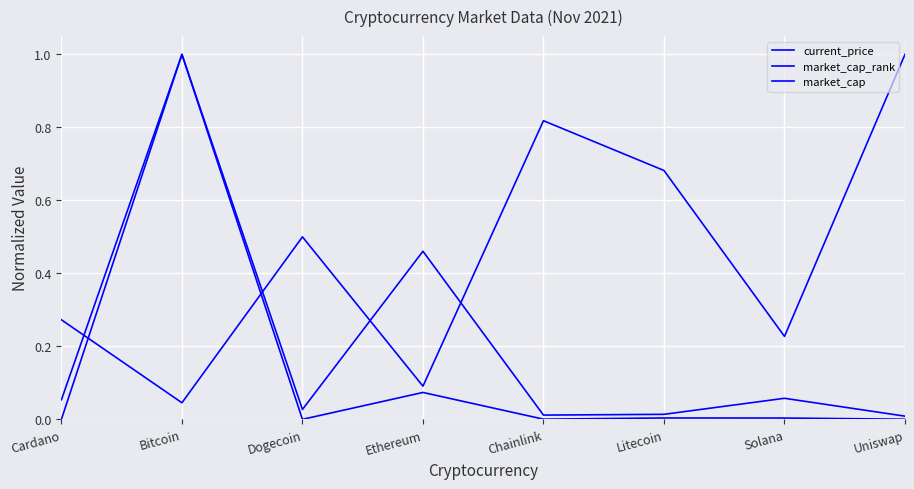

List the labels in order of market_cap_rank value, smallest first.

Bitcoin, Ethereum, Solana, Cardano, Dogecoin, Litecoin, Chainlink, Uniswap